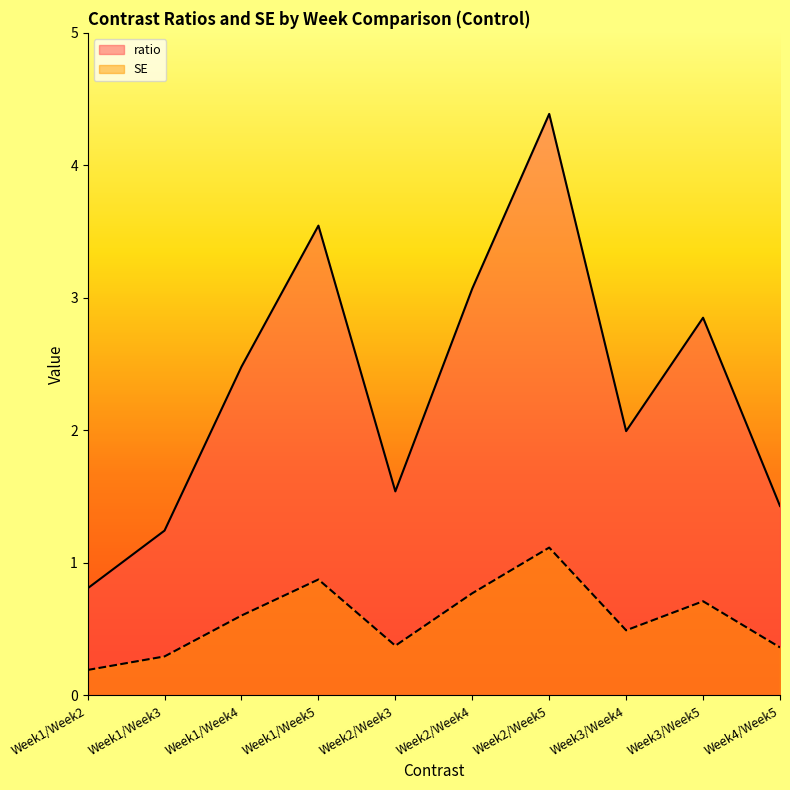

How many interior local valleys does the ratio series have?

2